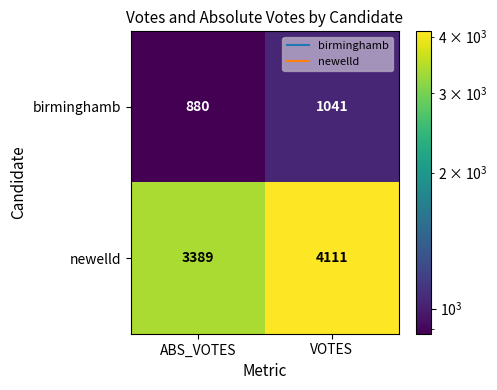

Between ABS_VOTES and VOTES, which series saw the biggest shift?

newelld